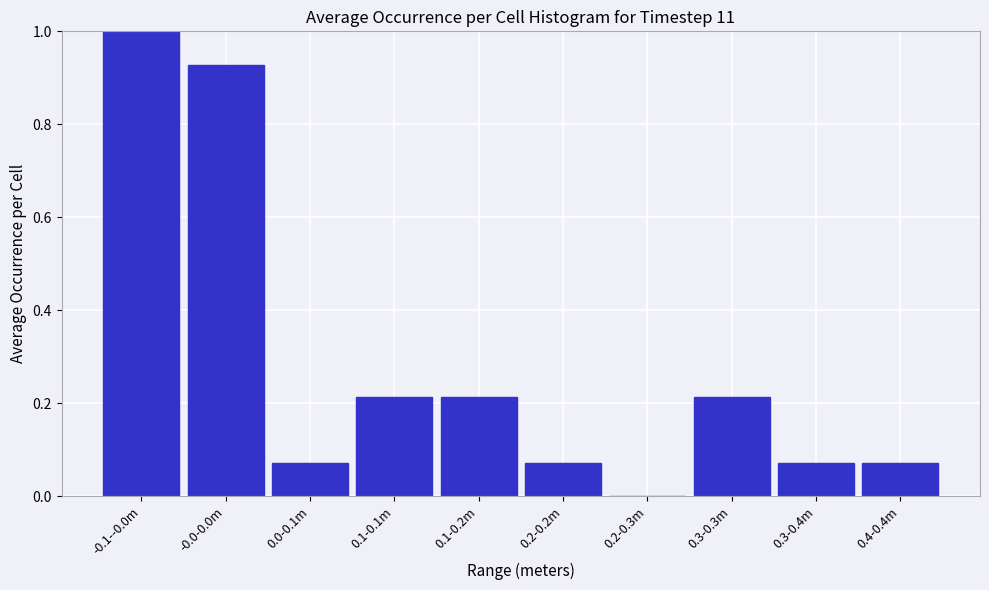

The chart shows a value of 0.0 at 0.2-0.3m. True or false?

True